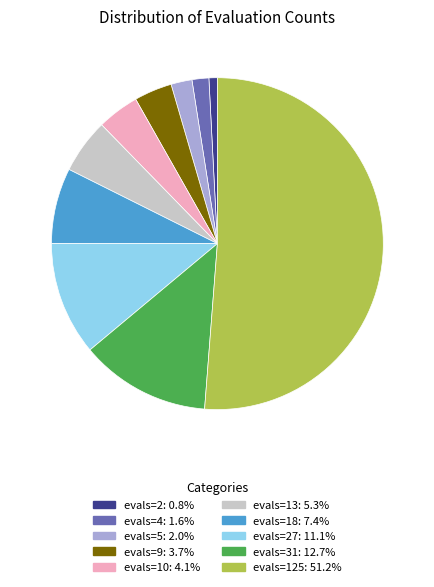

Does any single category account for the majority?

Yes